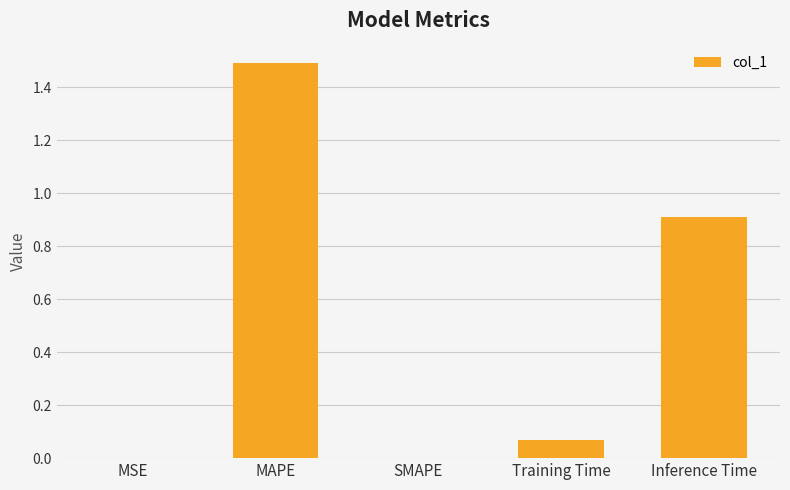

What is the difference between the values at Inference Time and SMAPE?

0.9